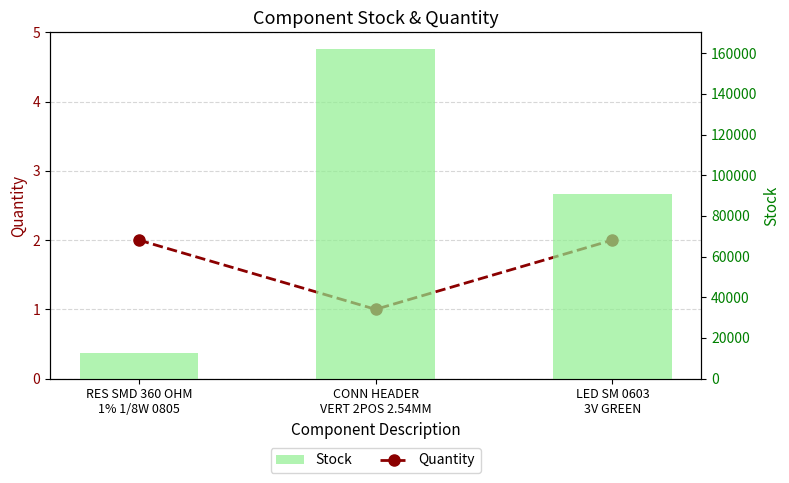

Rank the series at LED SM 0603
3V GREEN from highest to lowest value.

Stock, Quantity